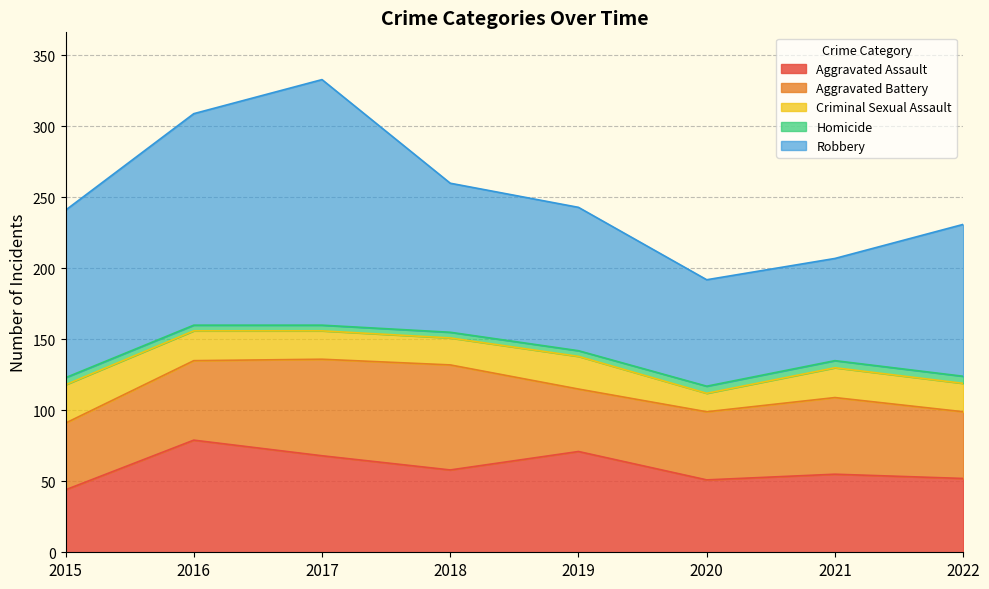

Between 2015 and 2018, which is larger?

2018